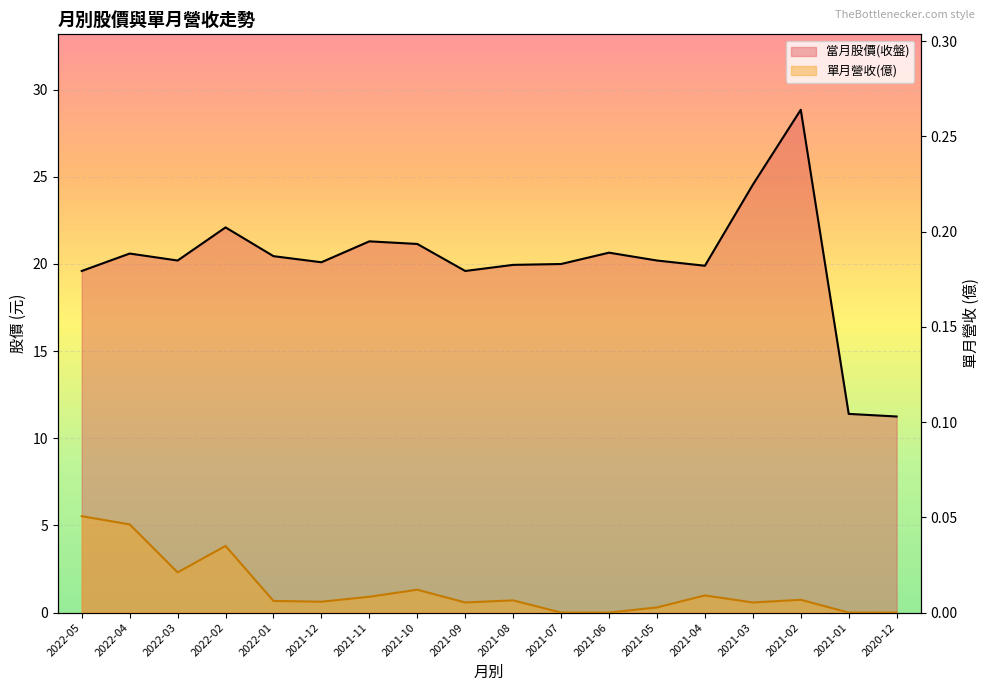

At which label does 單月營收(億) reach its minimum?

2021-07